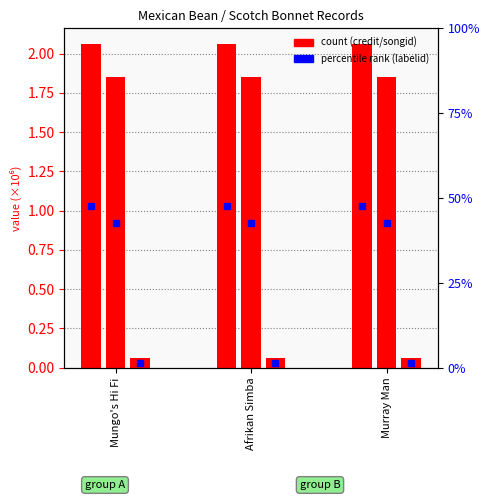

How many bars are there in total?

9